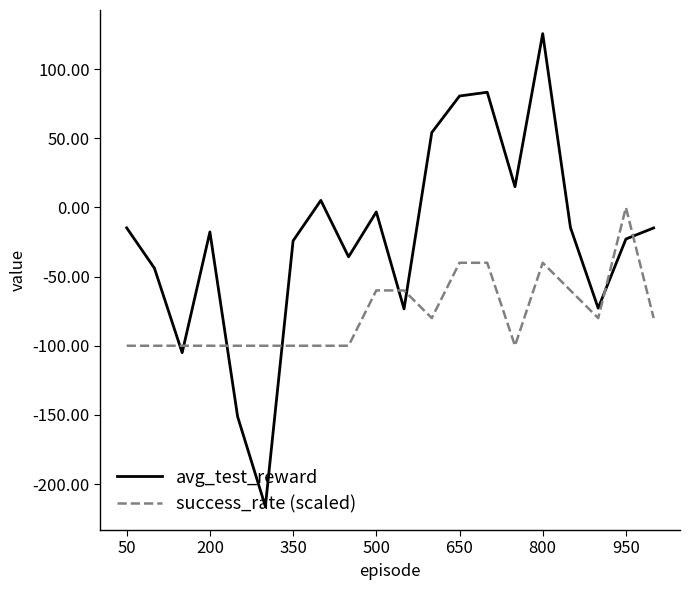

After their last crossing, which series has the higher values: avg_test_reward or success_rate (scaled)?

avg_test_reward